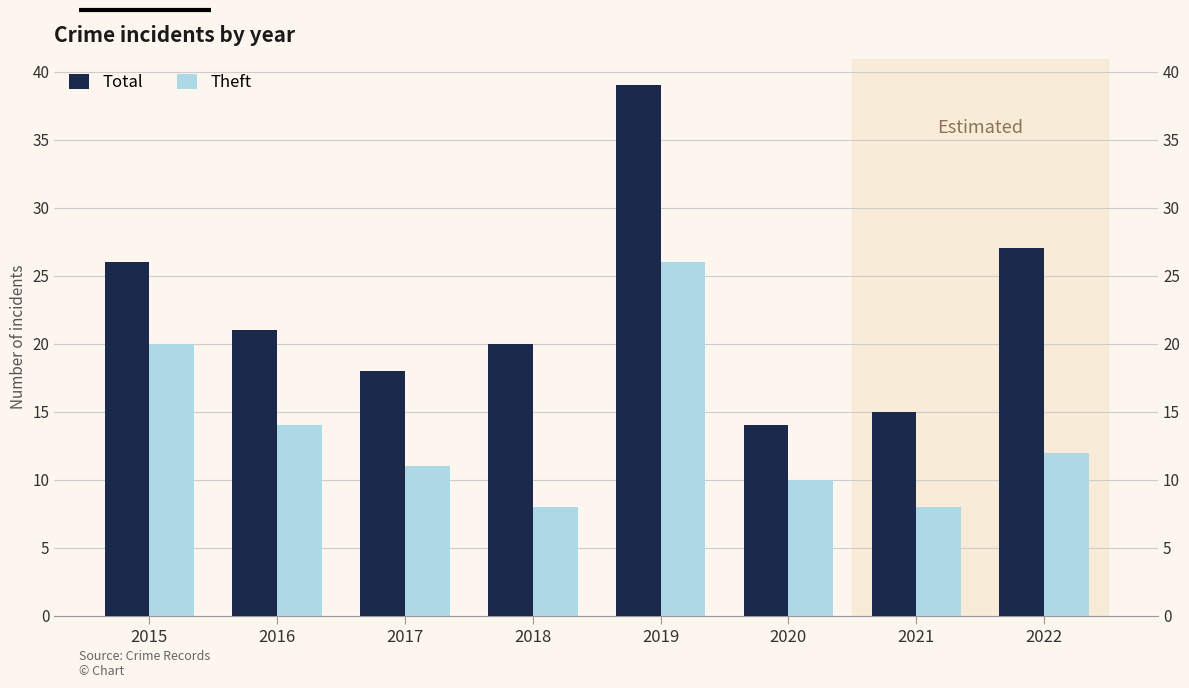

List the series in order of their peak value, highest first.

Total, Theft